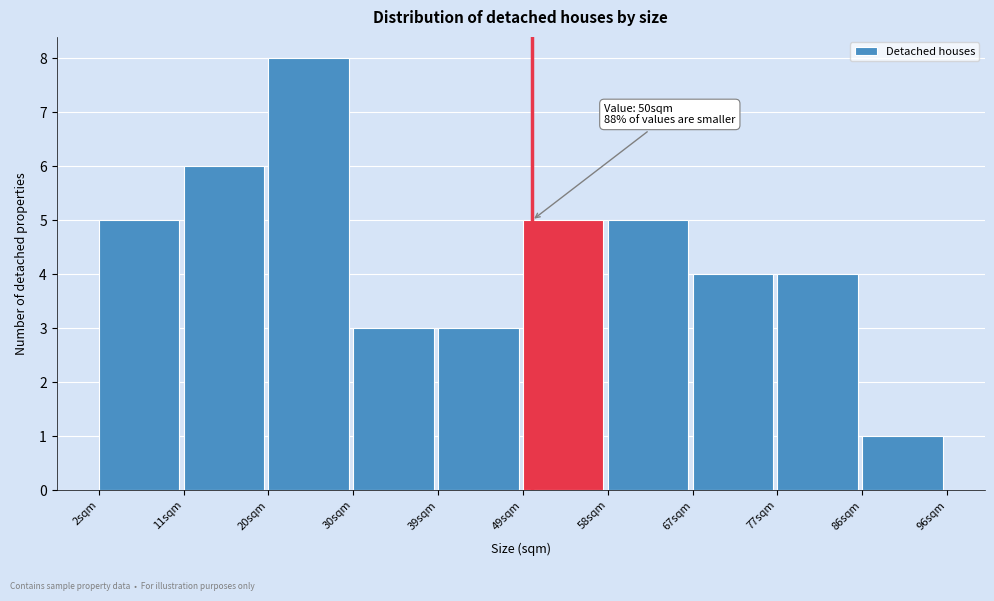

Over which range of the x-axis is the bar tallest?

20.8 to 30.2